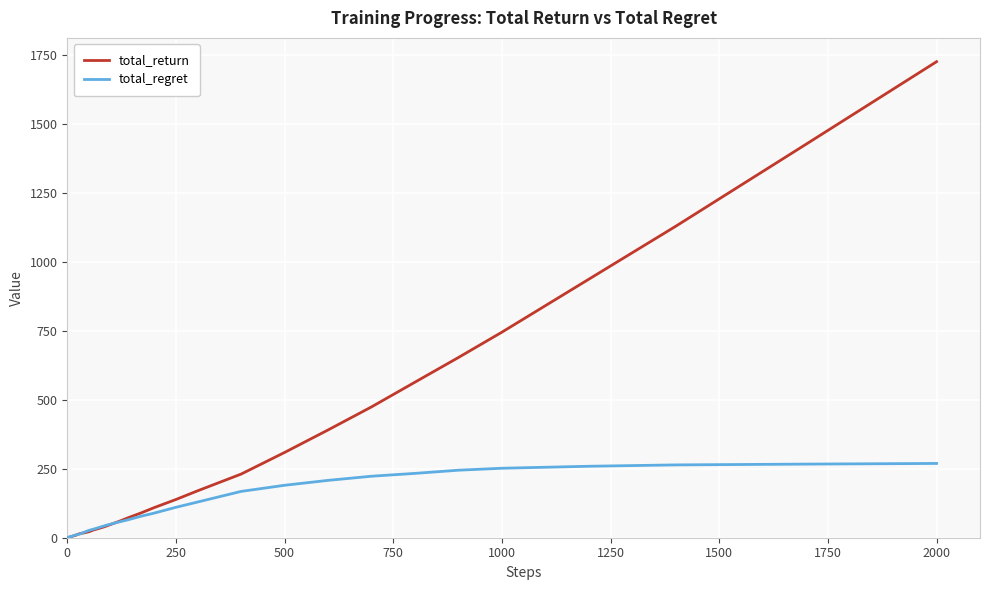

List the series in order of their overall mean, lowest first.

total_regret, total_return